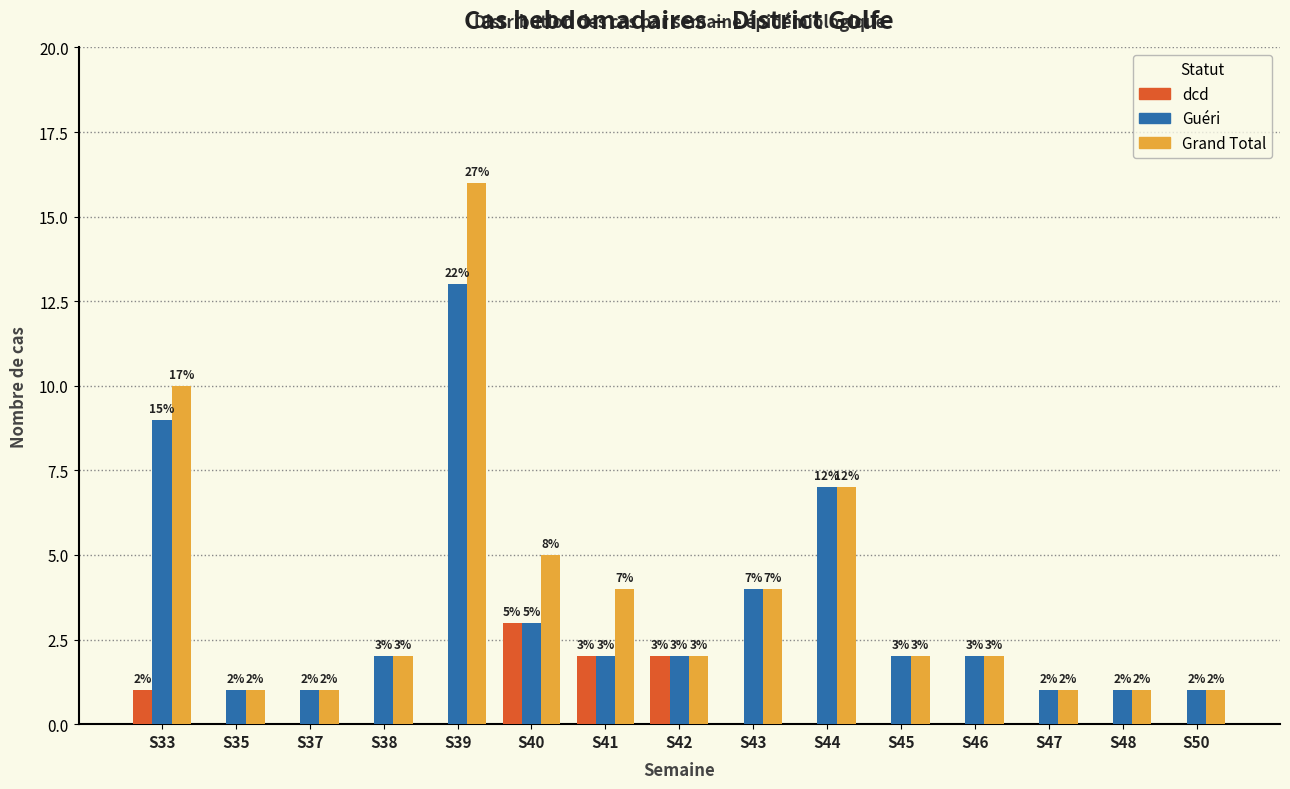

Reading right to left, extract all data points from this chart.

dcd: S50=0	S48=0	S47=0	S46=0	S45=0	S44=0	S43=0	S42=2	S41=2	S40=3	S39=0	S38=0	S37=0	S35=0	S33=1
Guéri: S50=1	S48=1	S47=1	S46=2	S45=2	S44=7	S43=4	S42=2	S41=2	S40=3	S39=13	S38=2	S37=1	S35=1	S33=9
Grand Total: S50=1	S48=1	S47=1	S46=2	S45=2	S44=7	S43=4	S42=2	S41=4	S40=5	S39=16	S38=2	S37=1	S35=1	S33=10